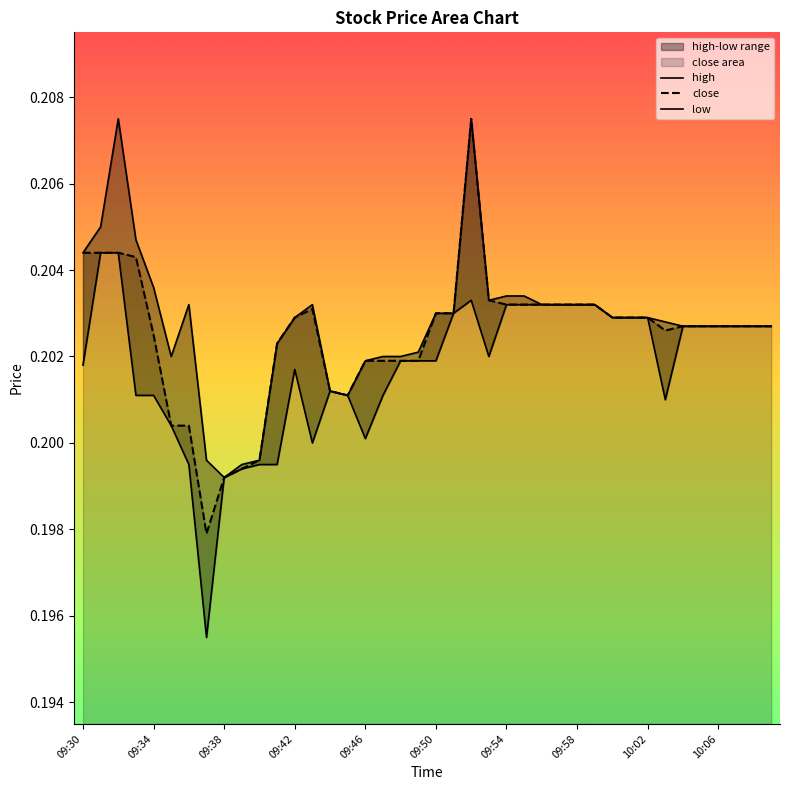

The value of close at 35 is 0.2. True or false?

True